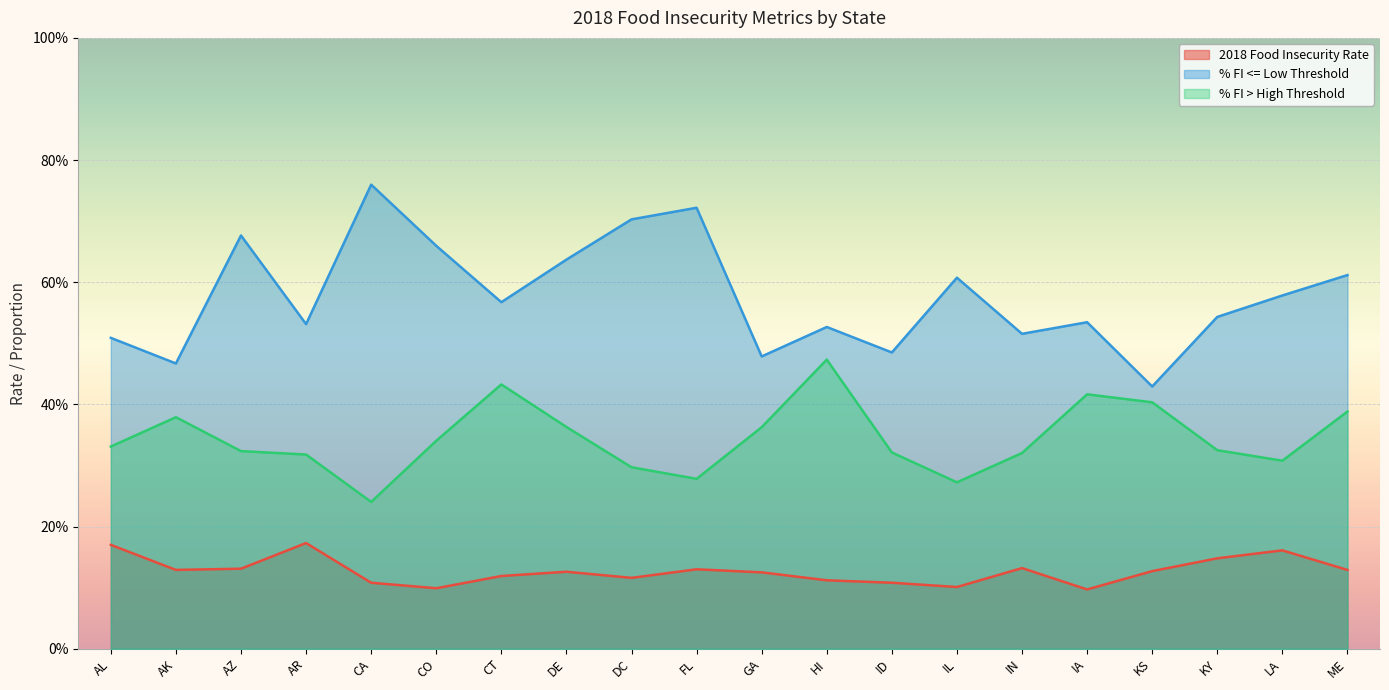

What is the minimum value for 2018 Food Insecurity Rate?

0.1